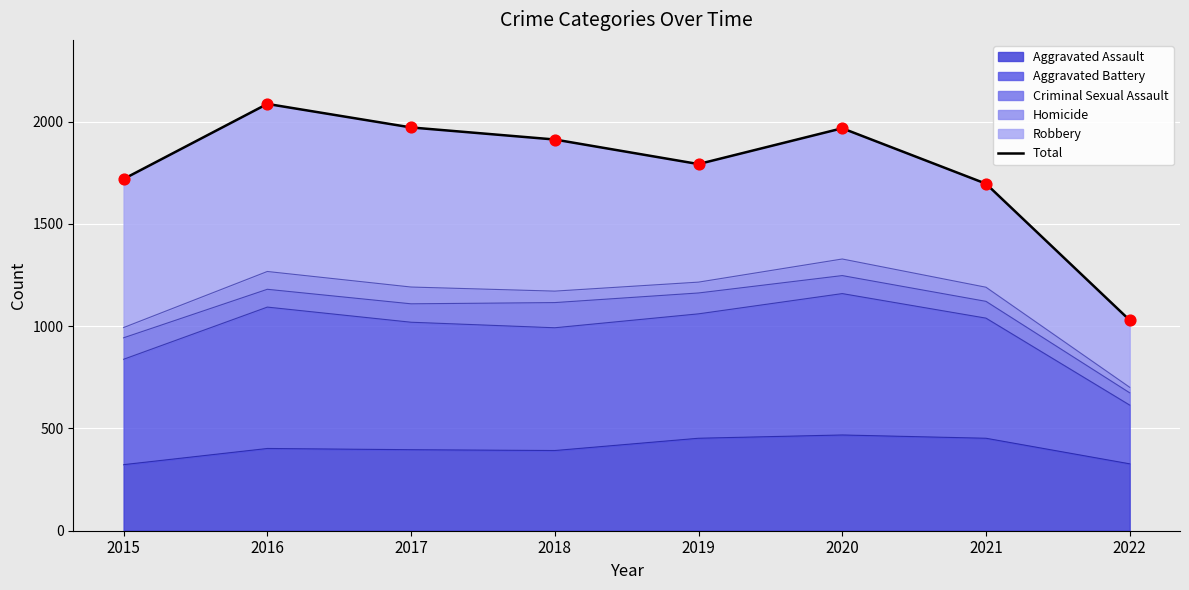

What is the change in value from 2015 to 2016?

+367